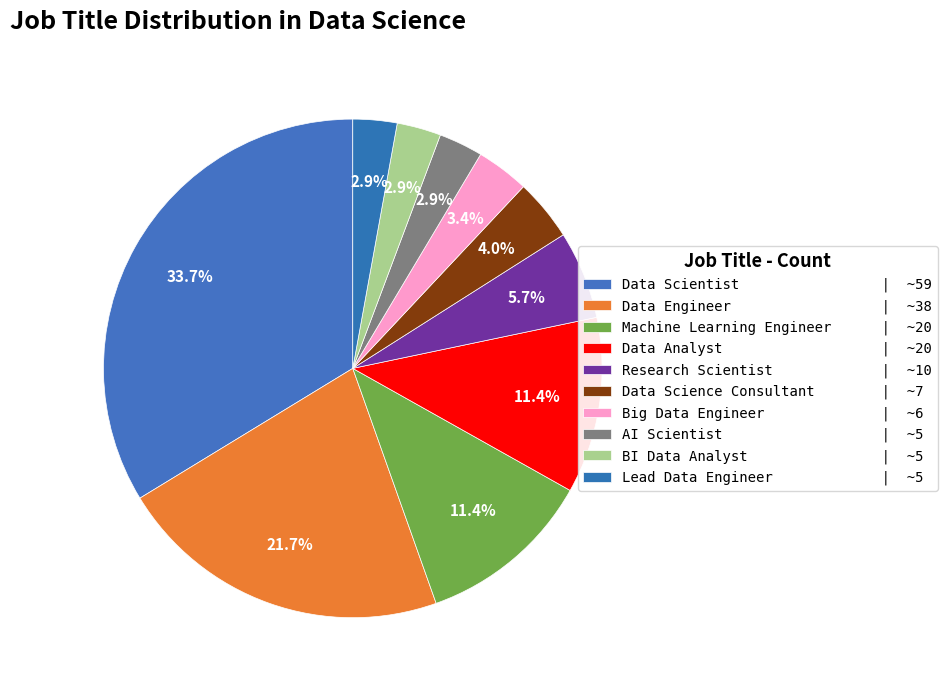

Between Data Analyst and Data Scientist, which is larger?

Data Scientist